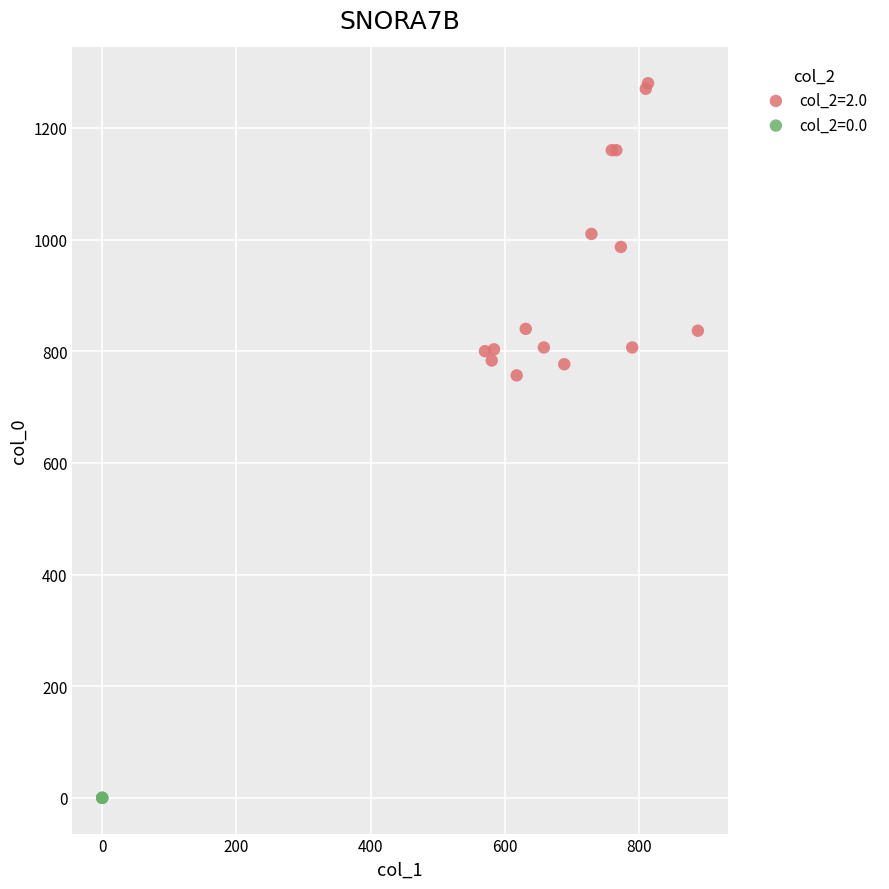

Which series reaches the maximum Y coordinate?

col_2=2.0